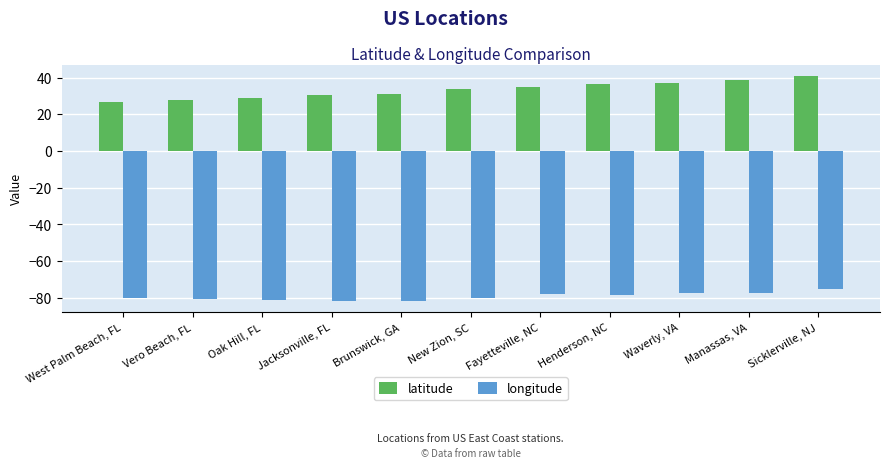

List the labels in order of longitude value, smallest first.

Jacksonville, FL, Brunswick, GA, Oak Hill, FL, Vero Beach, FL, West Palm Beach, FL, New Zion, SC, Henderson, NC, Fayetteville, NC, Manassas, VA, Waverly, VA, Sicklerville, NJ